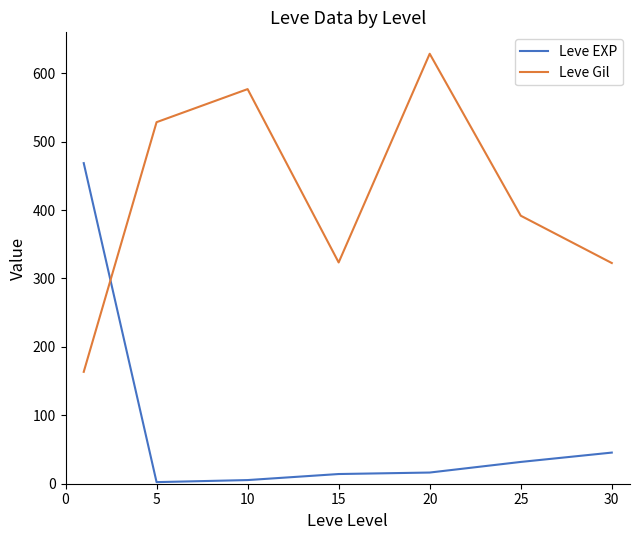

Which series has the largest total across all categories?

Leve Gil